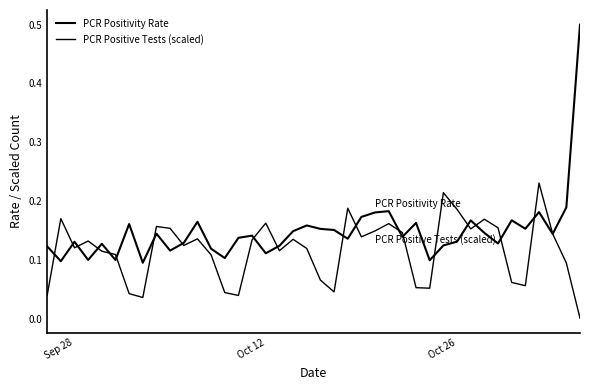

Is this an area chart (filled region under the line)?

No